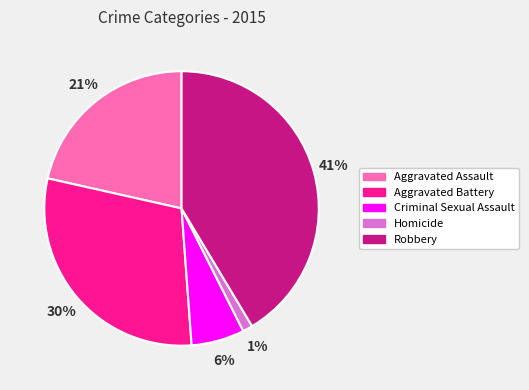

Combined, do Criminal Sexual Assault and Aggravated Battery account for over 50%?

No